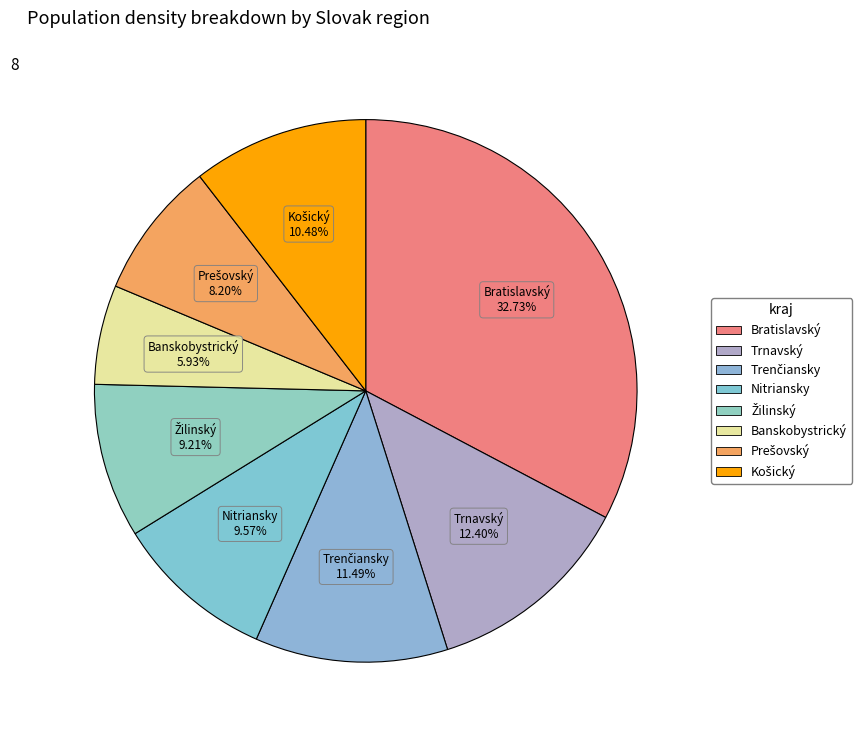

True or false: Trenčiansky accounts for 11% of the total.

True